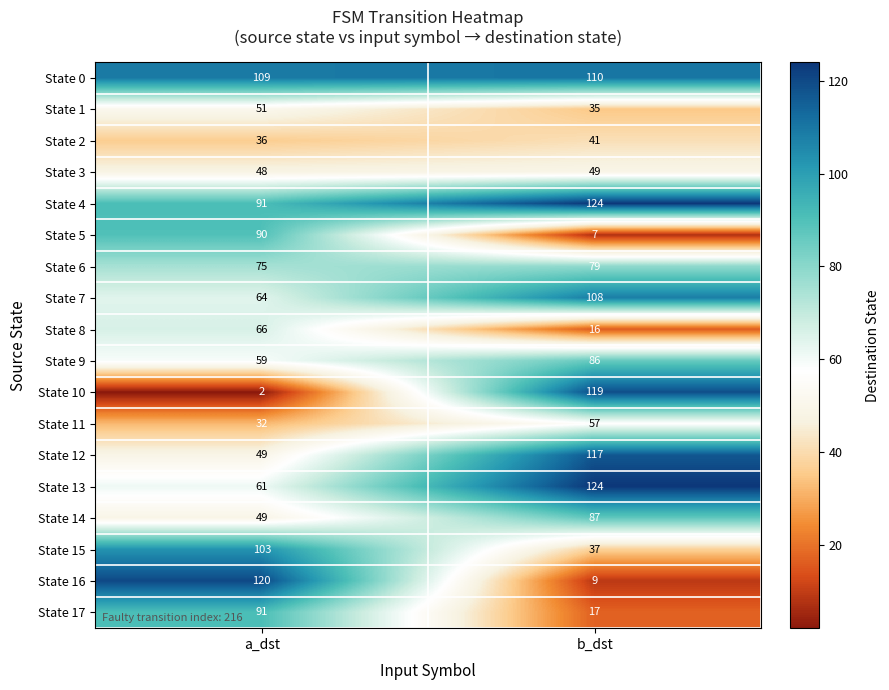

Which series has the largest total across all categories?

State 0